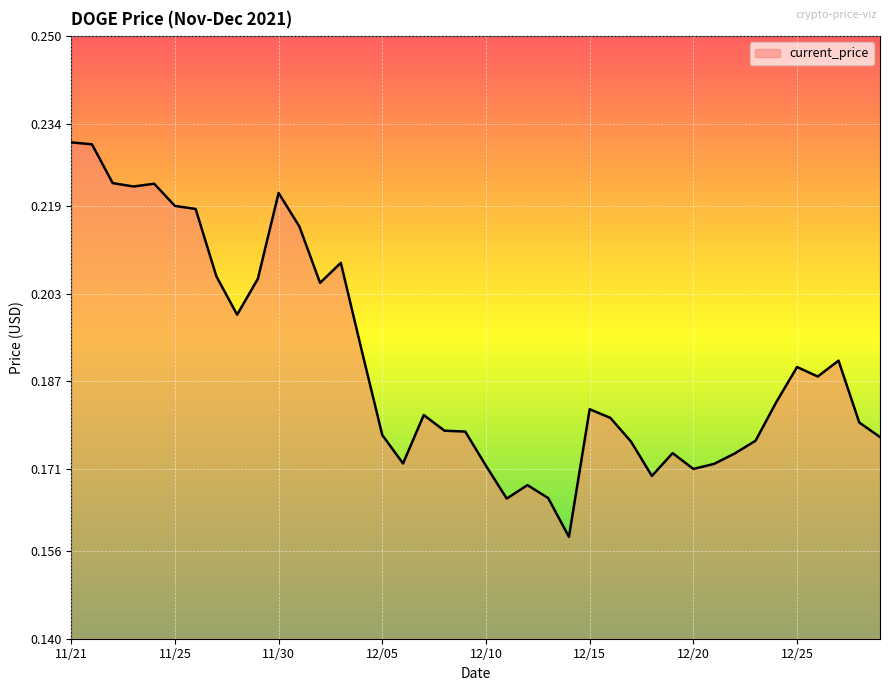

Reading right to left, transcribe all the data shown in this chart.

0.2	0.2	0.2	0.2	0.2	0.2	0.2	0.2	0.2	0.2	0.2	0.2	0.2	0.2	0.2	0.2	0.2	0.2	0.2	0.2	0.2	0.2	0.2	0.2	0.2	0.2	0.2	0.2	0.2	0.2	0.2	0.2	0.2	0.2	0.2	0.2	0.2	0.2	0.2	0.2